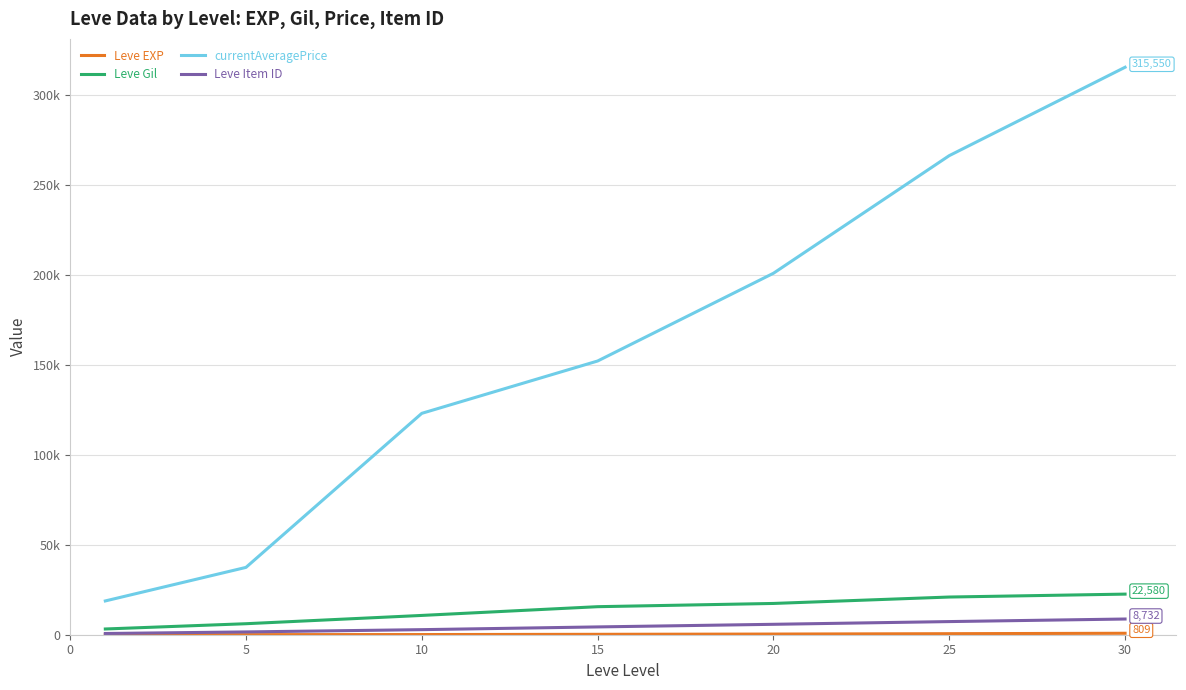

Which series has the widest spread of values?

currentAveragePrice